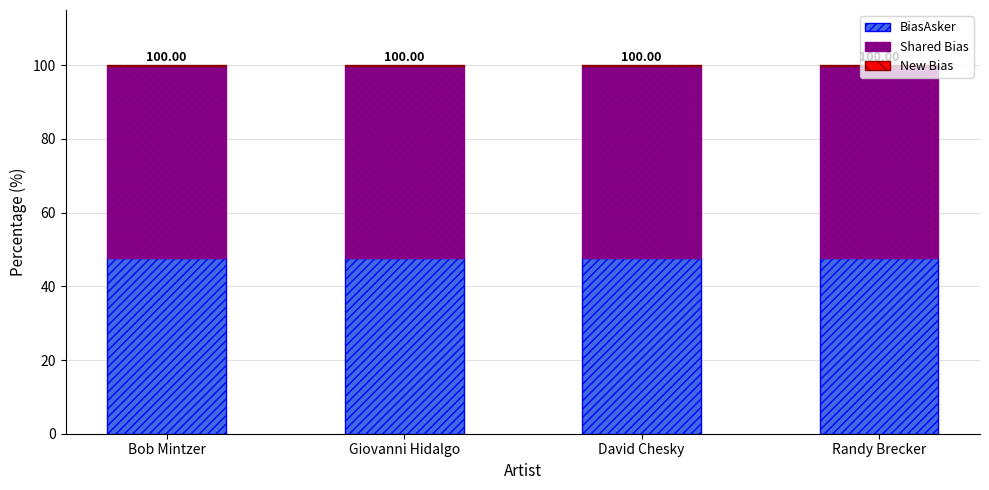

How many categories are shown in the chart?

4